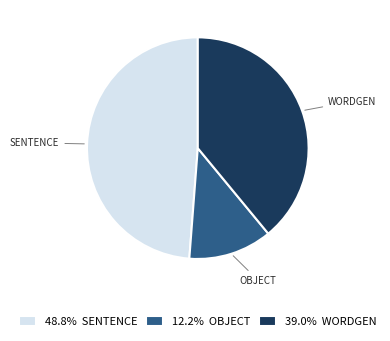

Approximately how many times larger is the value at 48.8% SENTENCE compared to 39.0% WORDGEN?

1.3